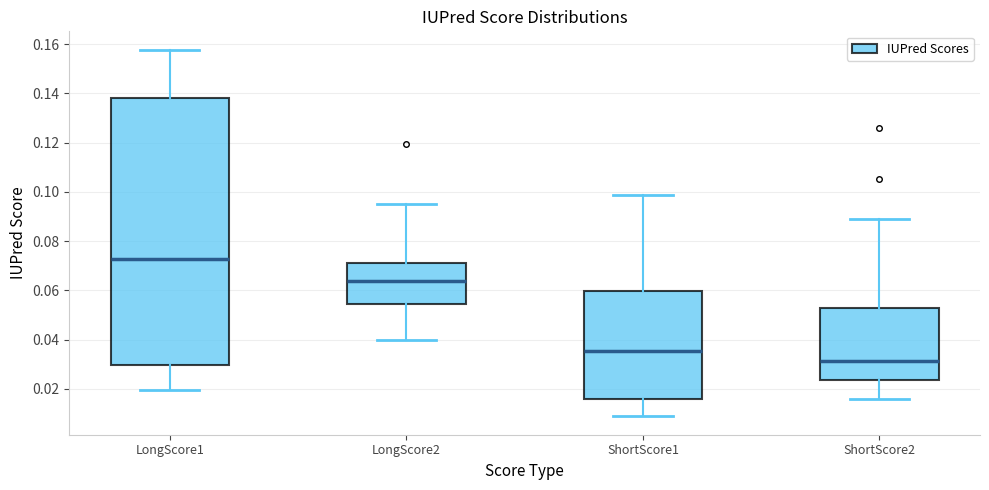

Which box's median line is the lowest?

ShortScore2